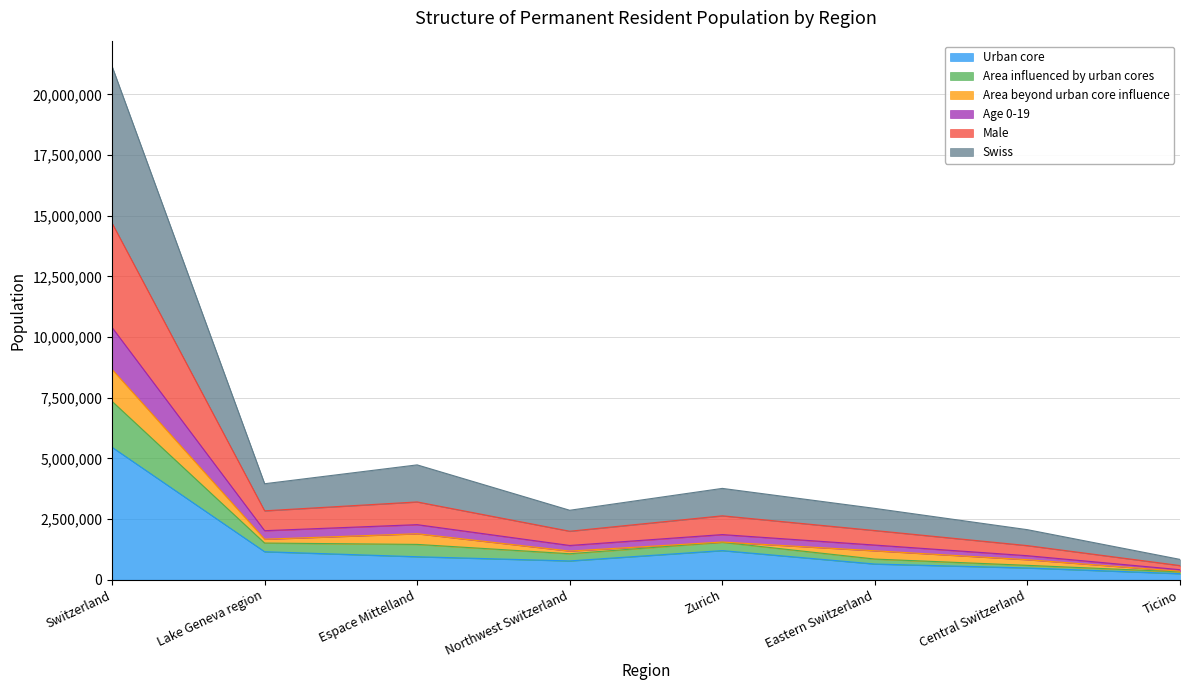

At which category is the sum across all series the highest?

Switzerland